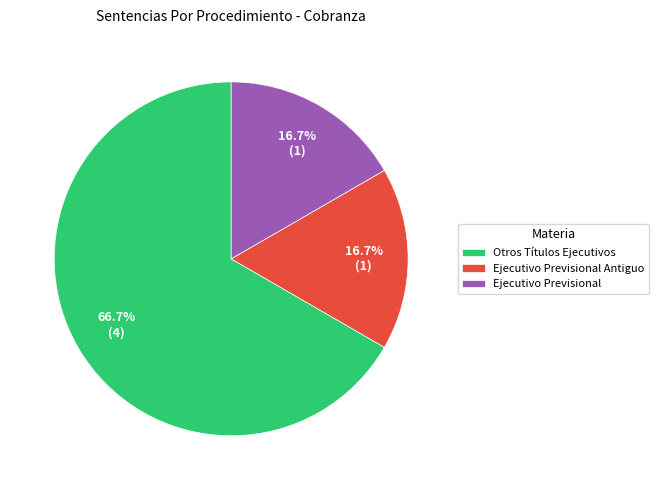

What percentage is the Ejecutivo Previsional slice, to the nearest percent?

17%